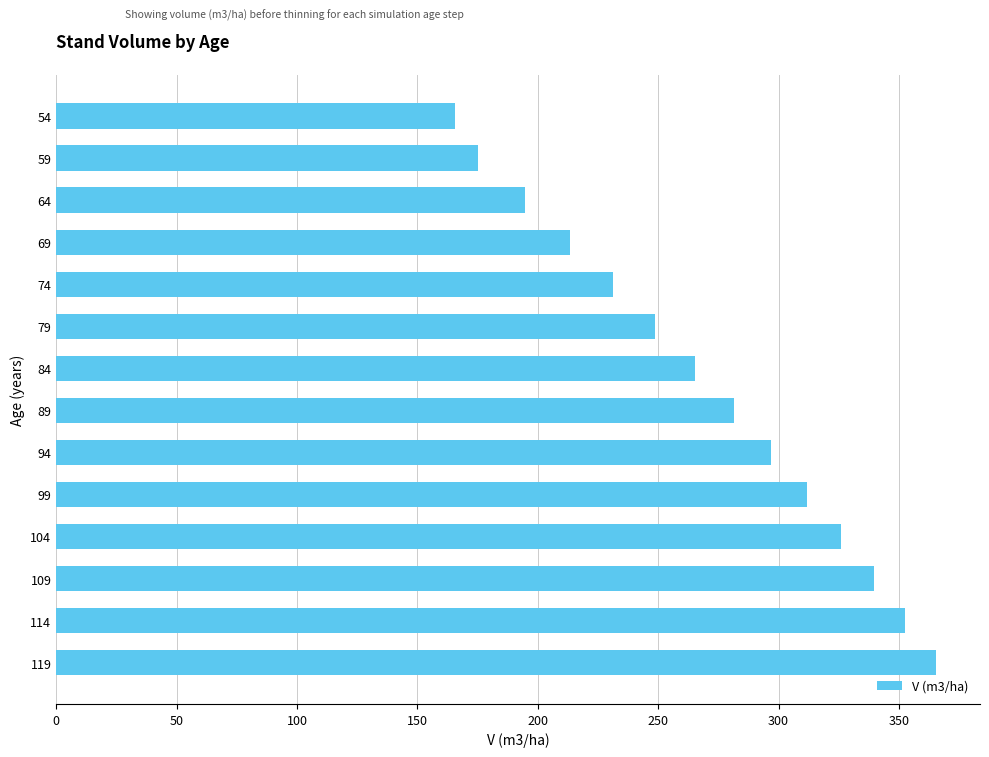

What is the minimum value shown in the chart?

165.6